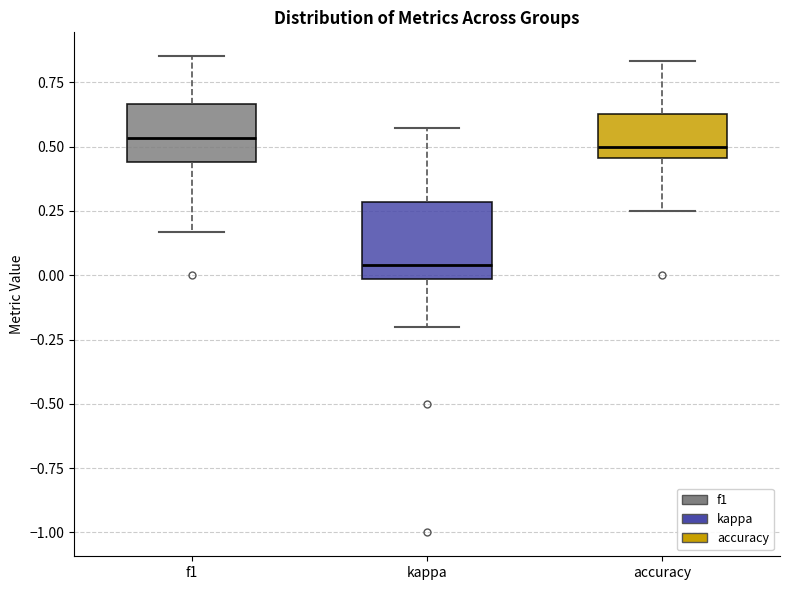

Comparing the boxes themselves (not the whiskers), which one is the tallest?

kappa